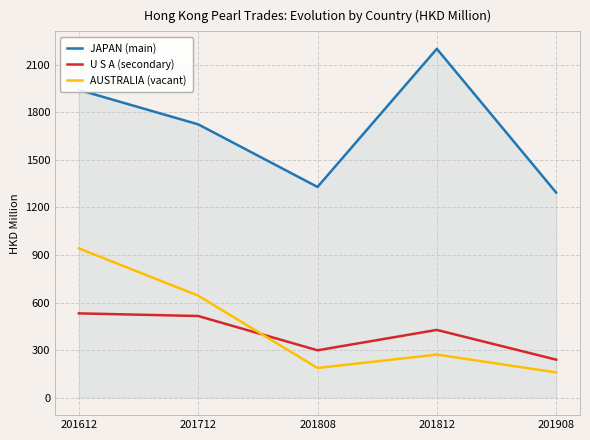

Read the JAPAN (main) value at 201812.

2200.5